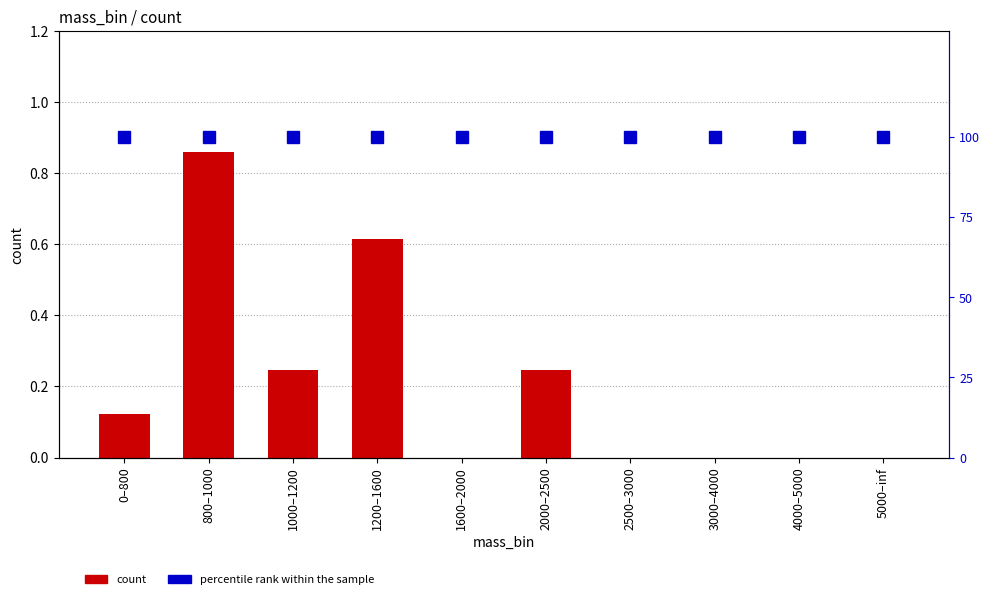

Which series has the largest total across all categories?

percentile rank within the sample